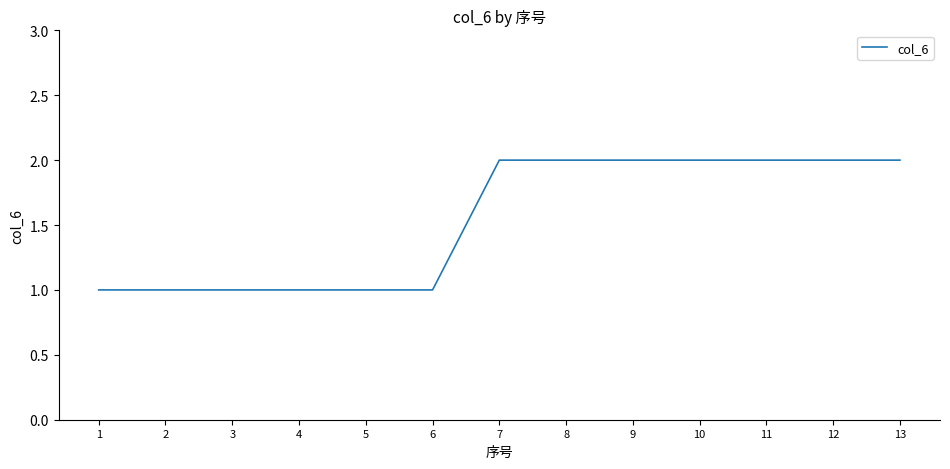

Does the chart have visible grid lines?

No